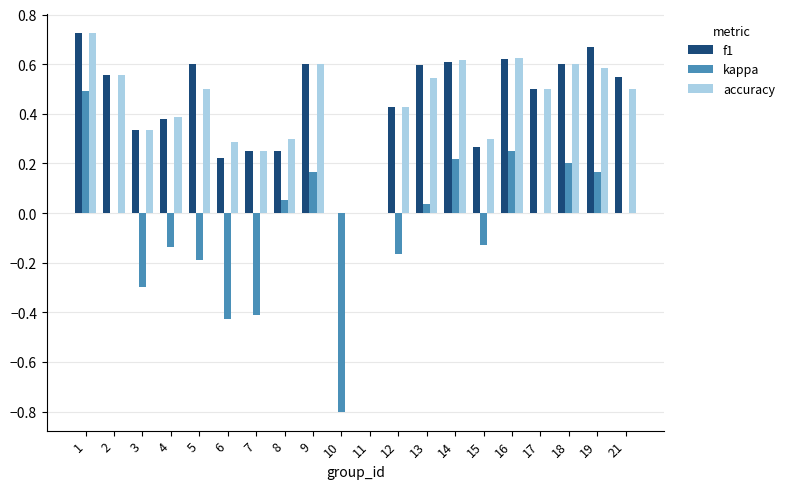

Are the bars horizontal?

No